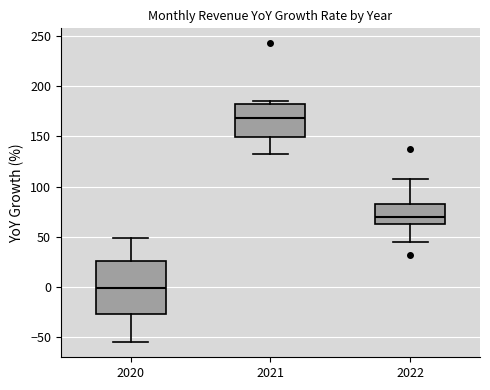

Comparing the boxes themselves (not the whiskers), which one is the tallest?

2020